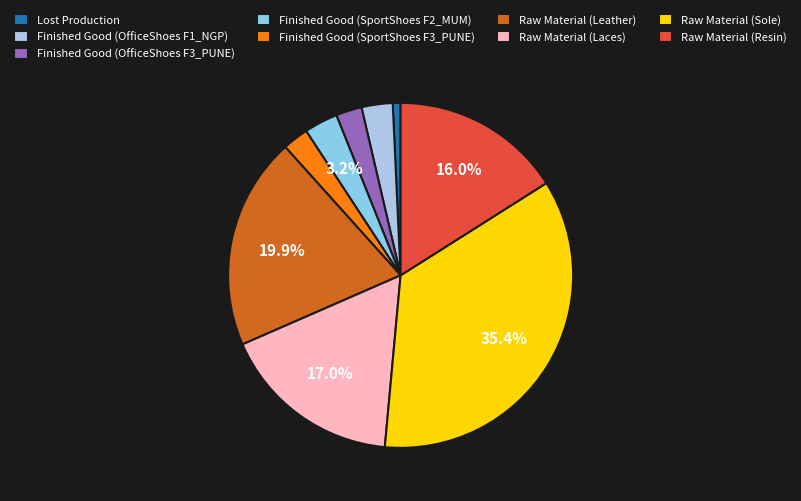

Is it true that Finished Good (SportShoes F2_MUM) is 3% of the pie?

True